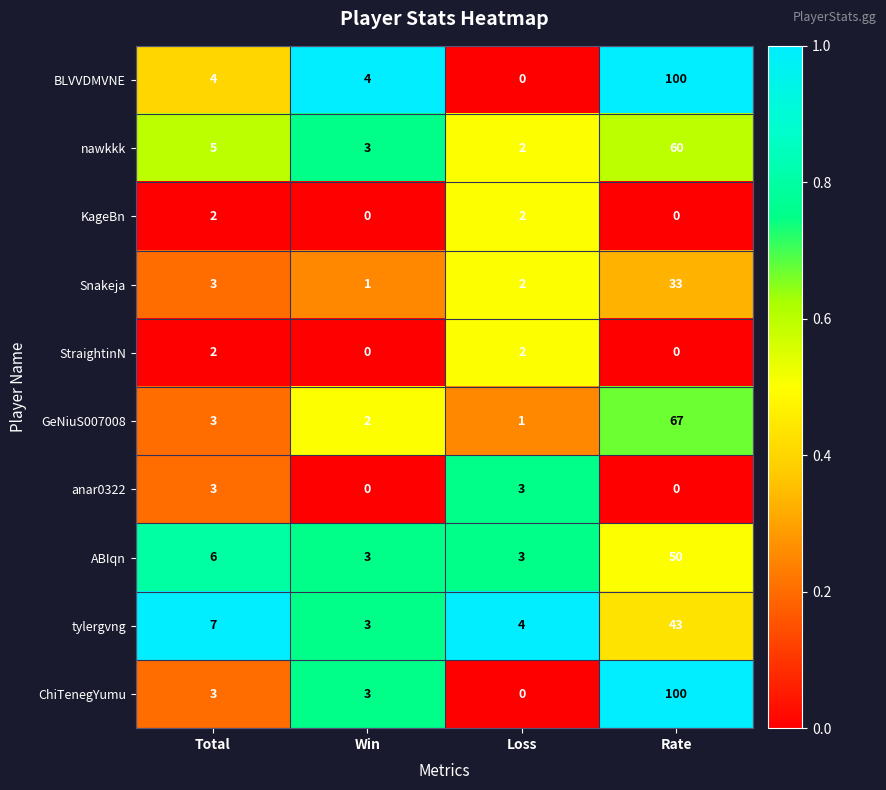

What is the maximum value for anar0322?

3